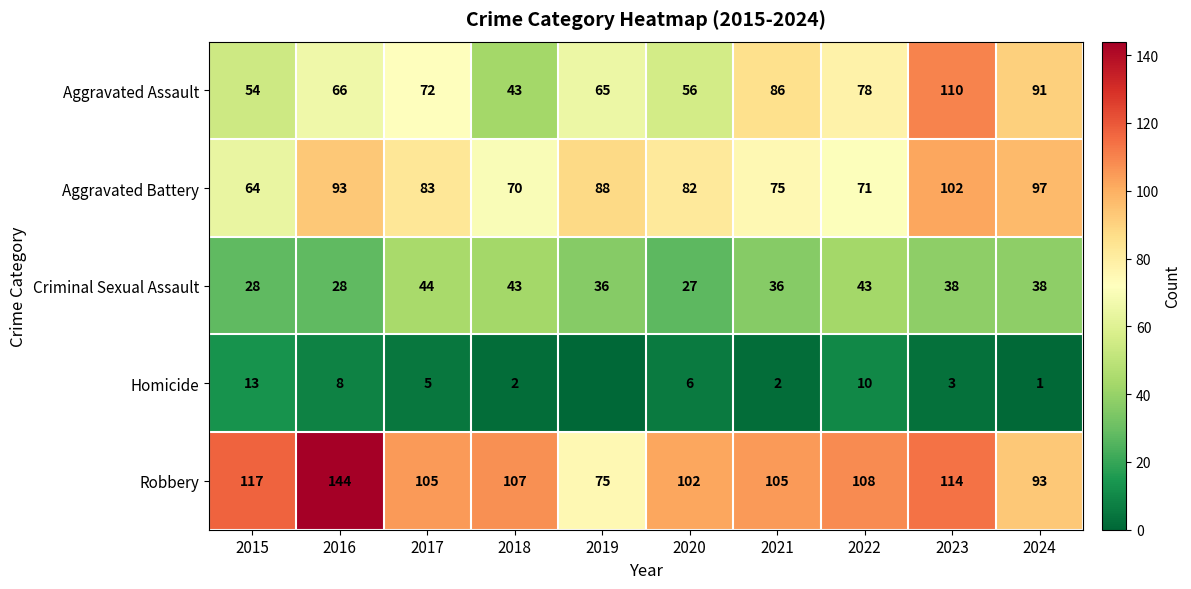

What is the sum of all Robbery values?

1070